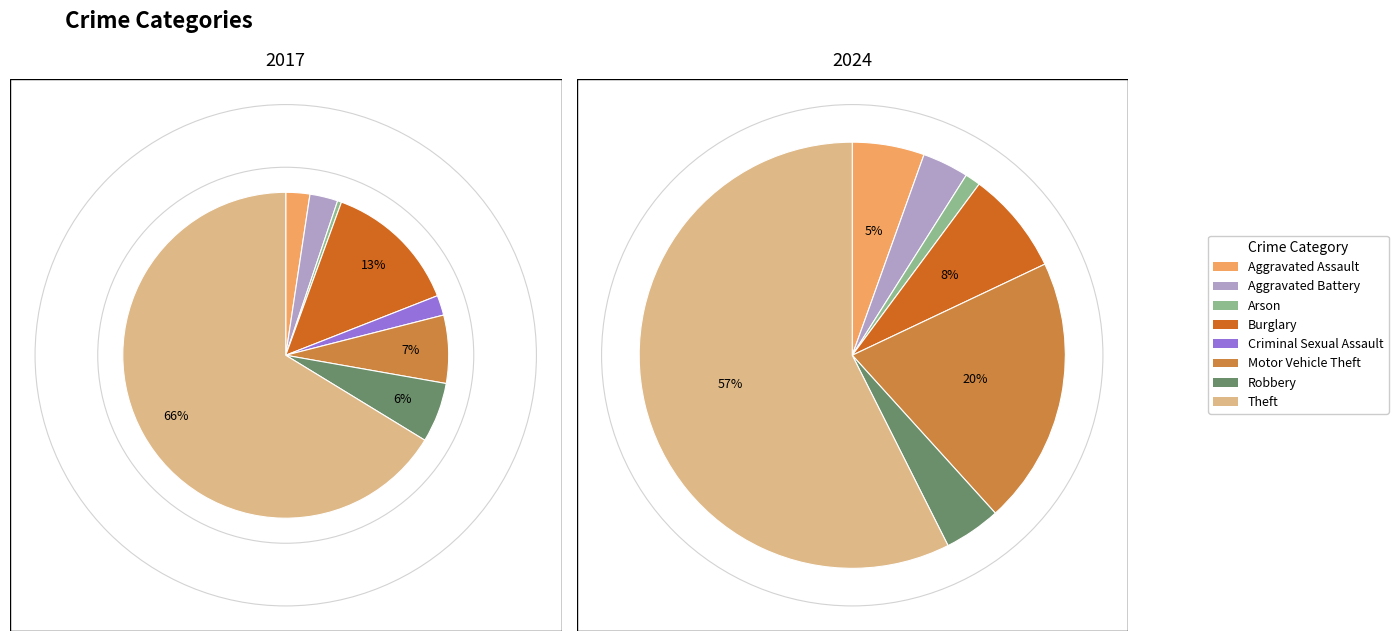

Count the number of slices in the pie.

8